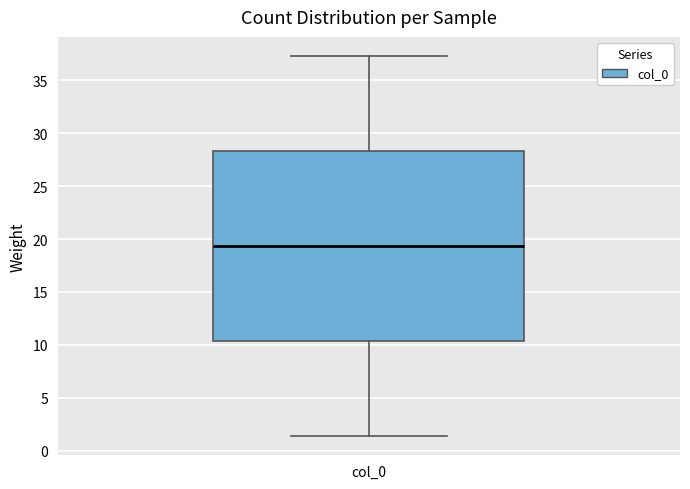

Transcribe this box plot: give where the median line is, the range the box spans, and where the two whiskers end, as read against the y-axis. The values are not printed on the chart, so give them approximately, as read against the axis.

median 19.5, box 10.5 to 28.5, whiskers 1.5 to 37.5